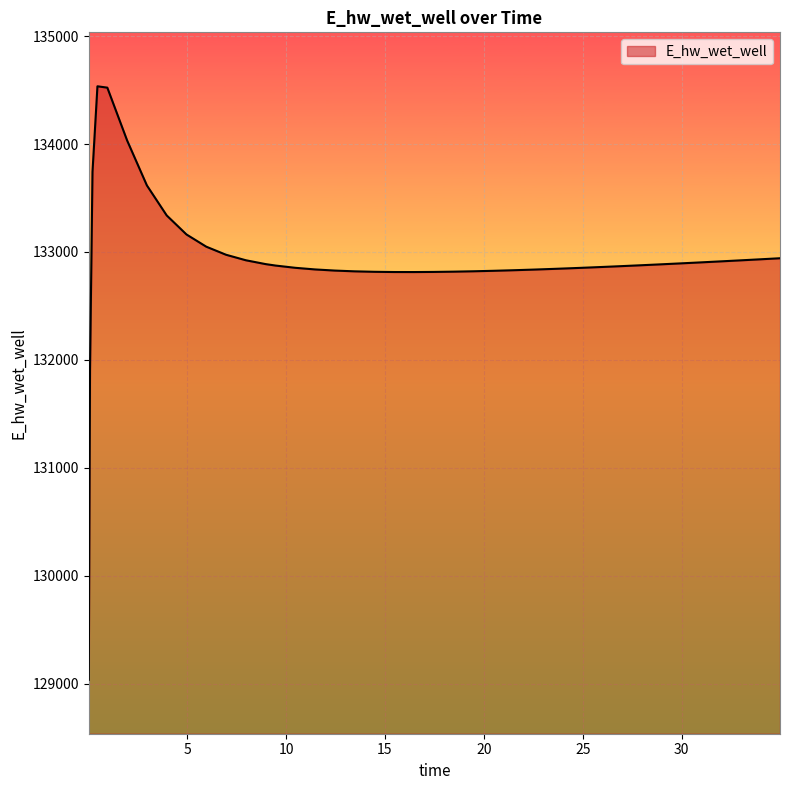

What is the minimum value shown in the chart?

129035.7